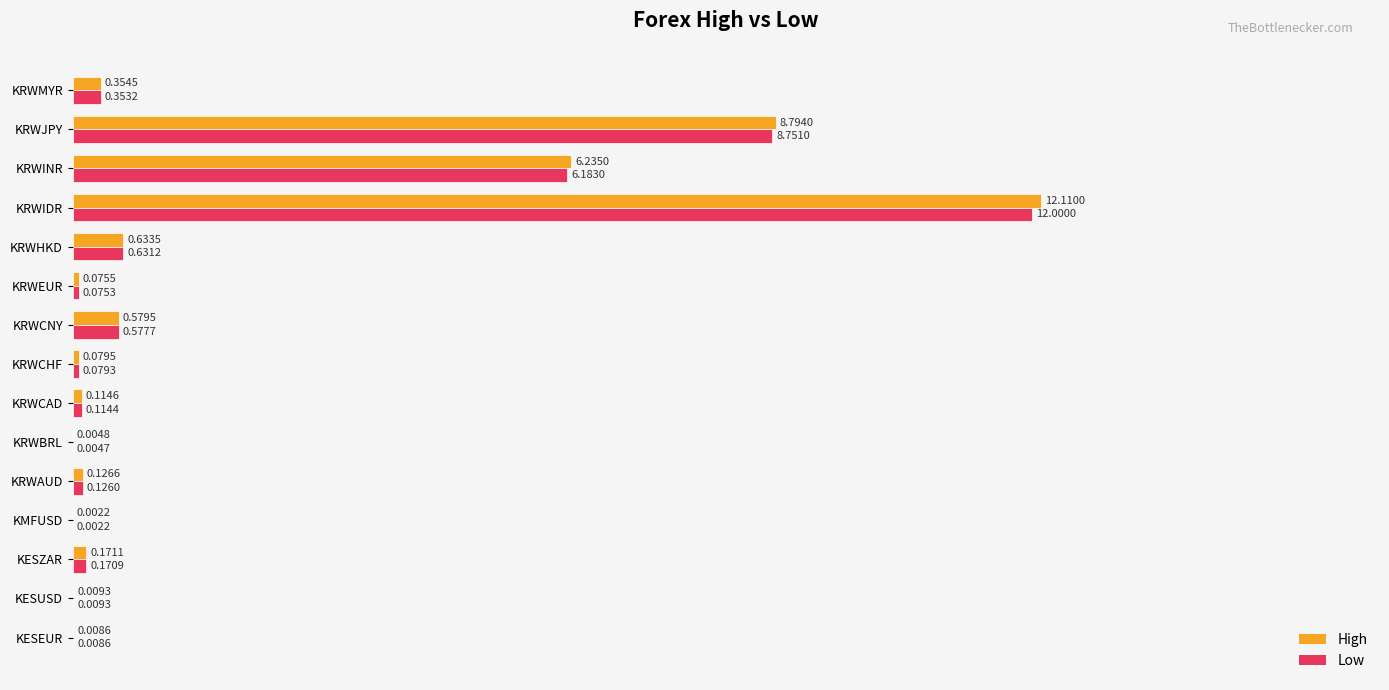

What is the sum of the High values at KRWAUD and KRWINR?

6.4